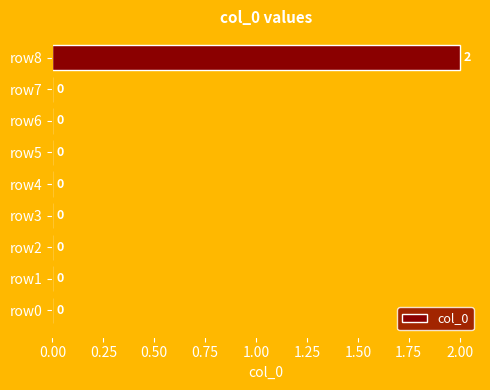

Which category has the highest value across all series?

row8